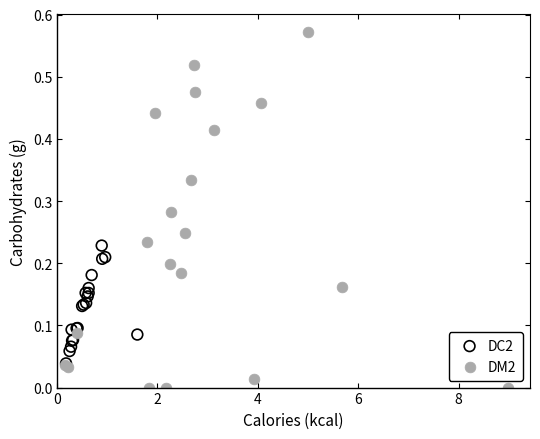

Which series has the largest Y range (max minus min)?

DM2